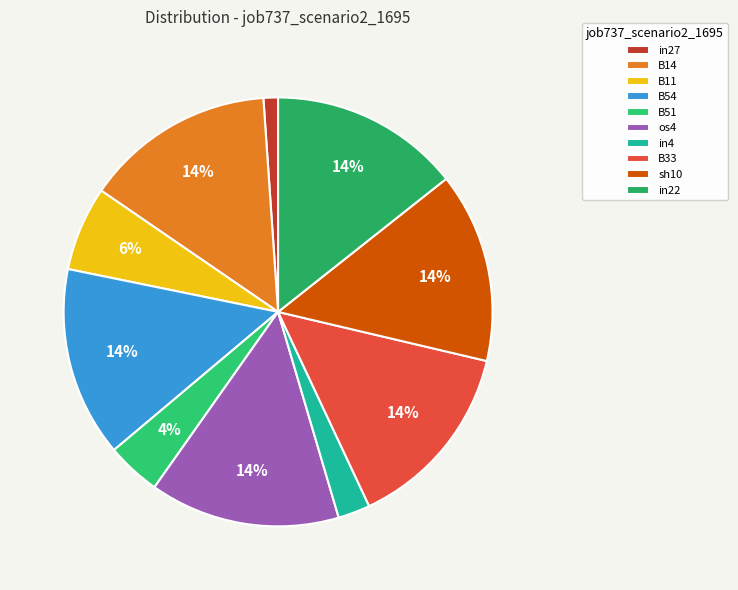

Is there a majority slice in this chart?

No